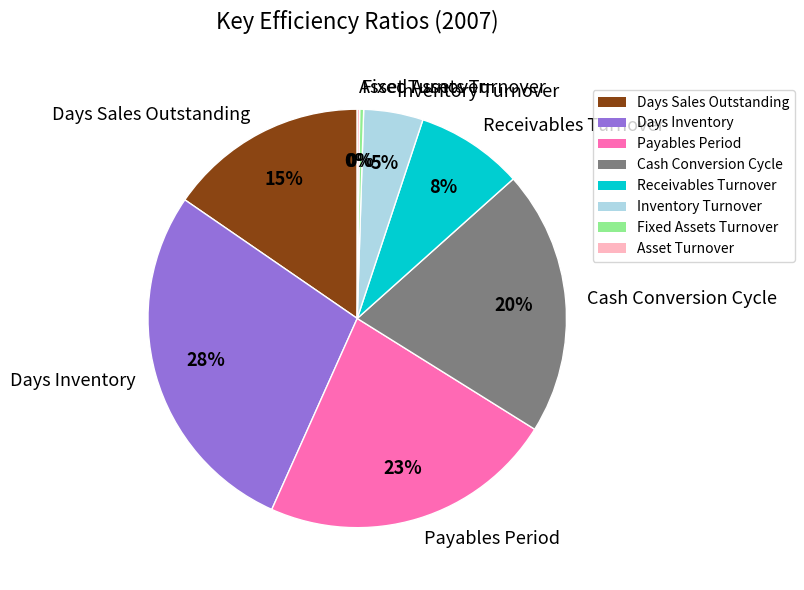

To the nearest percent, what is the average slice percentage?

12%